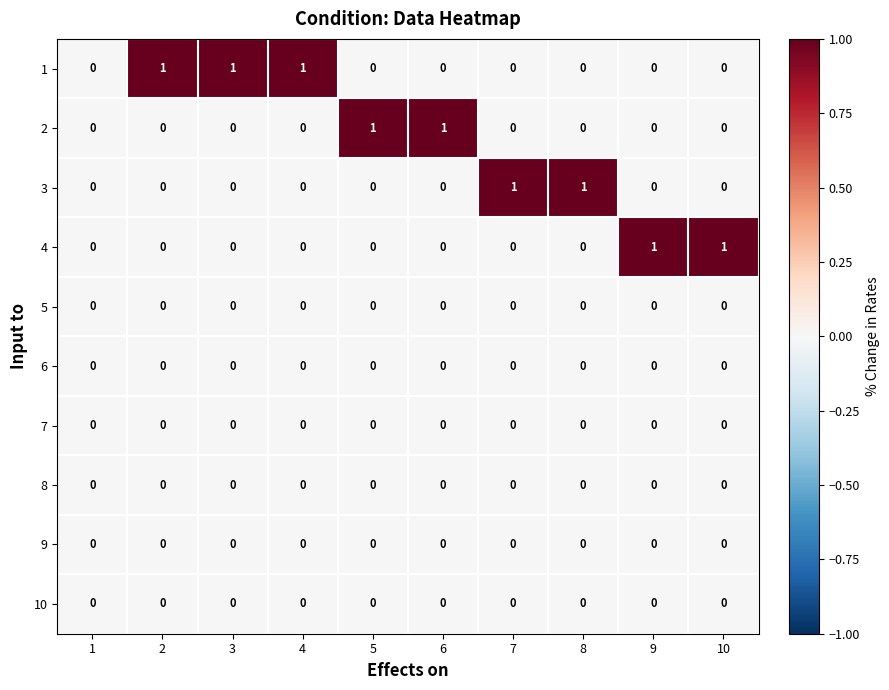

The value of 3 at 7 is 1. True or false?

True